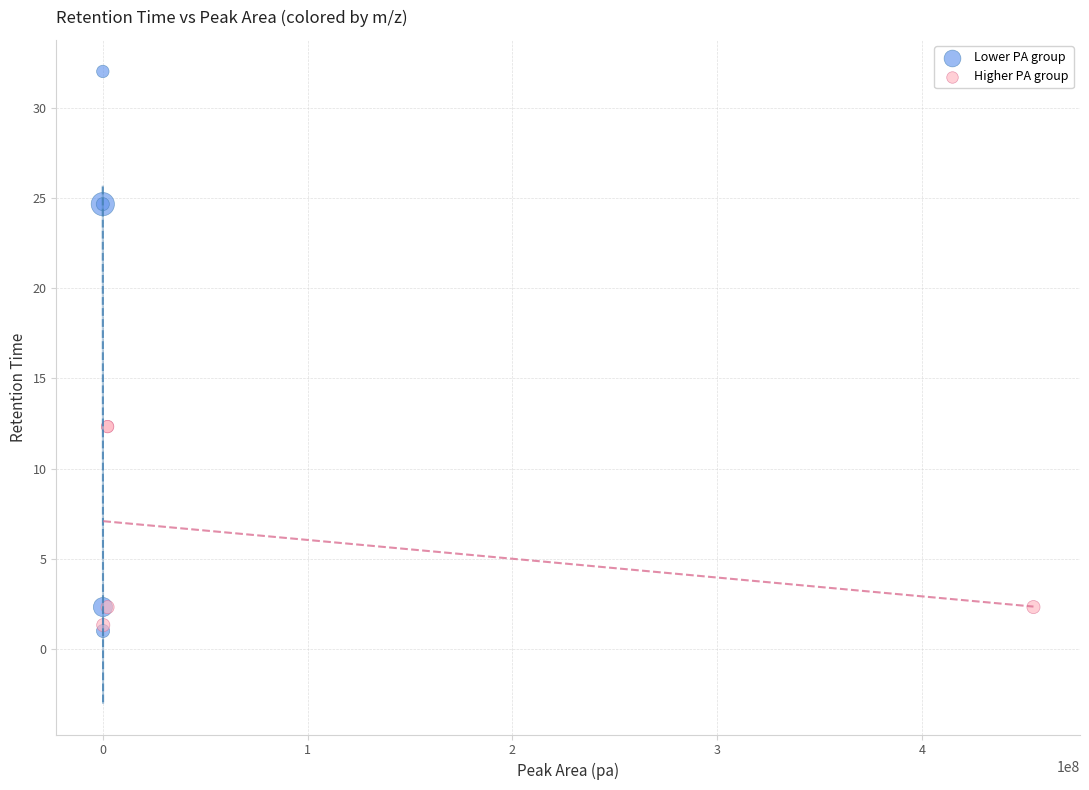

Which series has the largest Y range (max minus min)?

Lower PA group